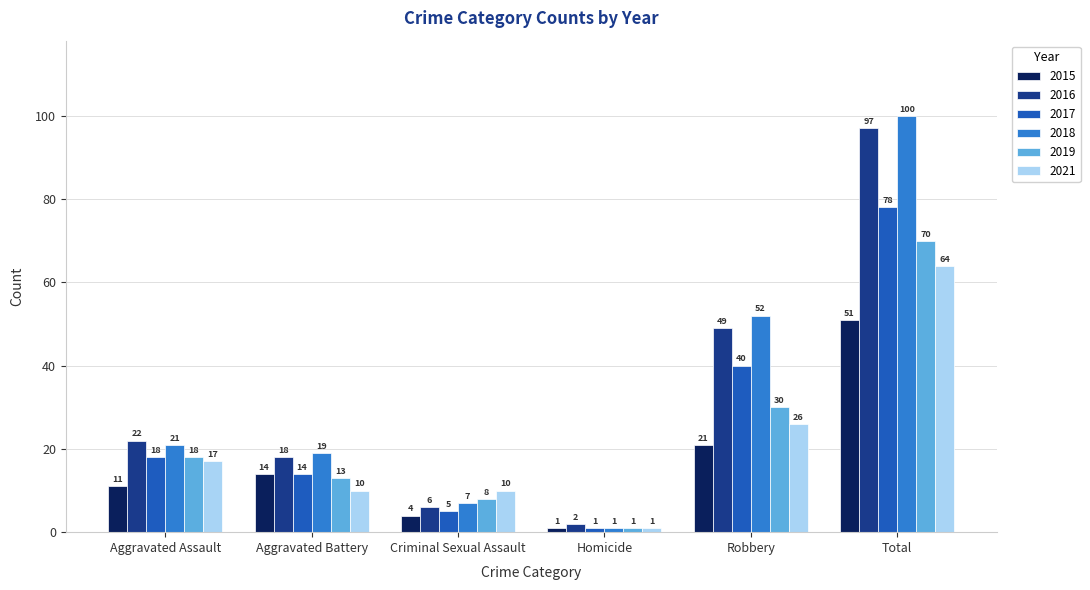

At Robbery, list the series in order from smallest to largest.

2015, 2021, 2019, 2017, 2016, 2018